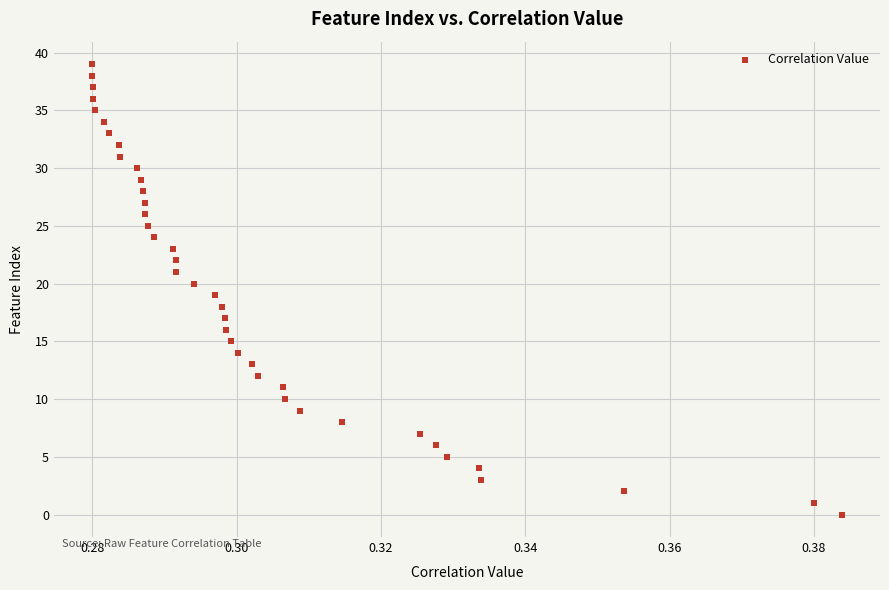

What is the range of Y values (max minus min)?

39